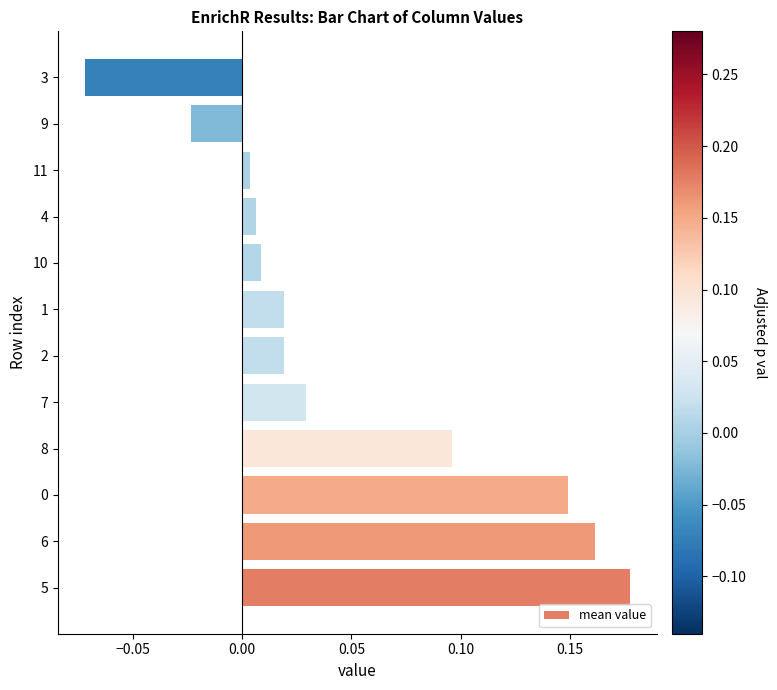

At which category does the chart reach its peak across all series?

5